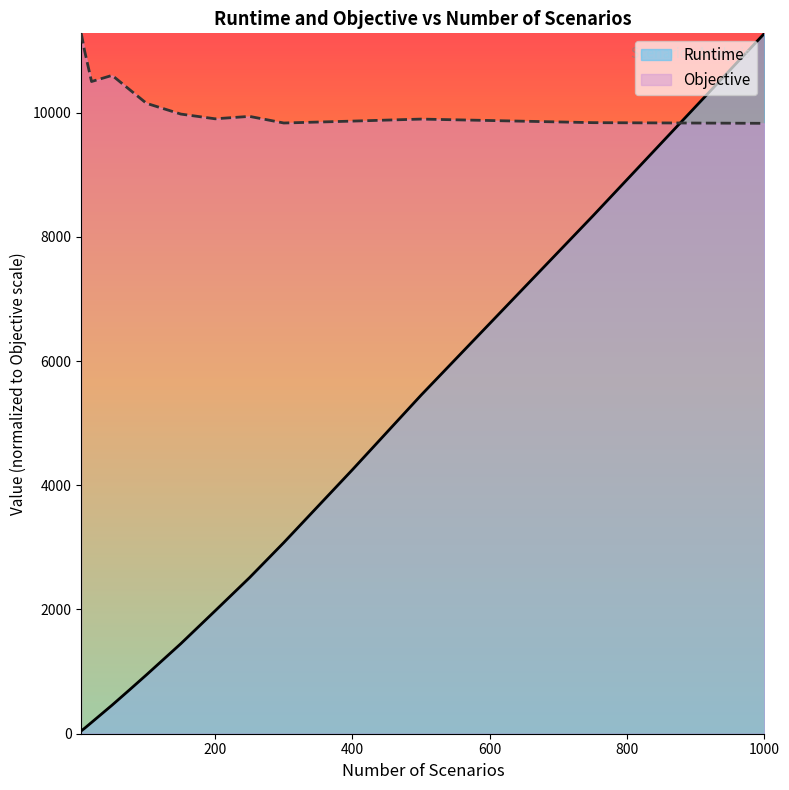

What value does the Runtime series have at 400?

4251.5